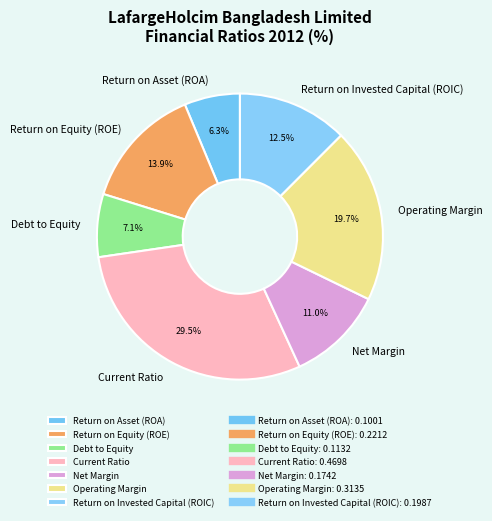

How many slices are in this pie chart?

7